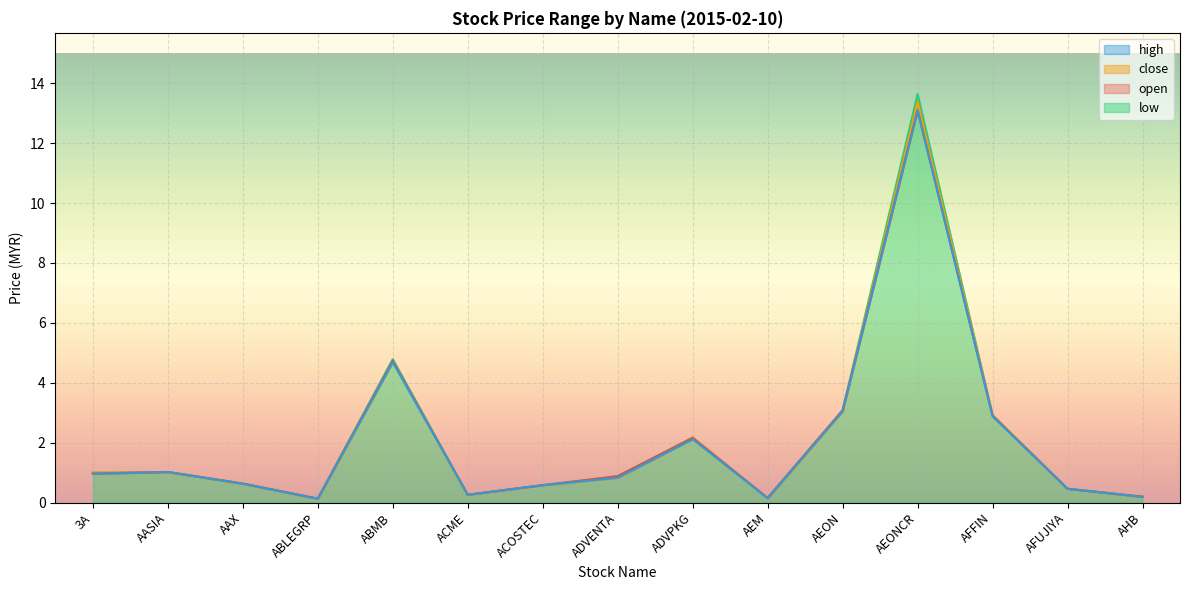

Reading left to right, list all the values displayed in this chart.

open: 1.0	1.0	0.6	0.1	4.7	0.3	0.6	0.9	2.2	0.1	3.1	13.1	2.9	0.5	0.2
high: 1.0	1.0	0.6	0.1	4.8	0.3	0.6	0.9	2.2	0.2	3.1	13.6	2.9	0.5	0.2
low: 1.0	1.0	0.6	0.1	4.7	0.3	0.6	0.8	2.1	0.1	3.0	13.1	2.9	0.5	0.2
close: 1.0	1.0	0.6	0.1	4.7	0.3	0.6	0.8	2.2	0.1	3.0	13.4	2.9	0.5	0.2